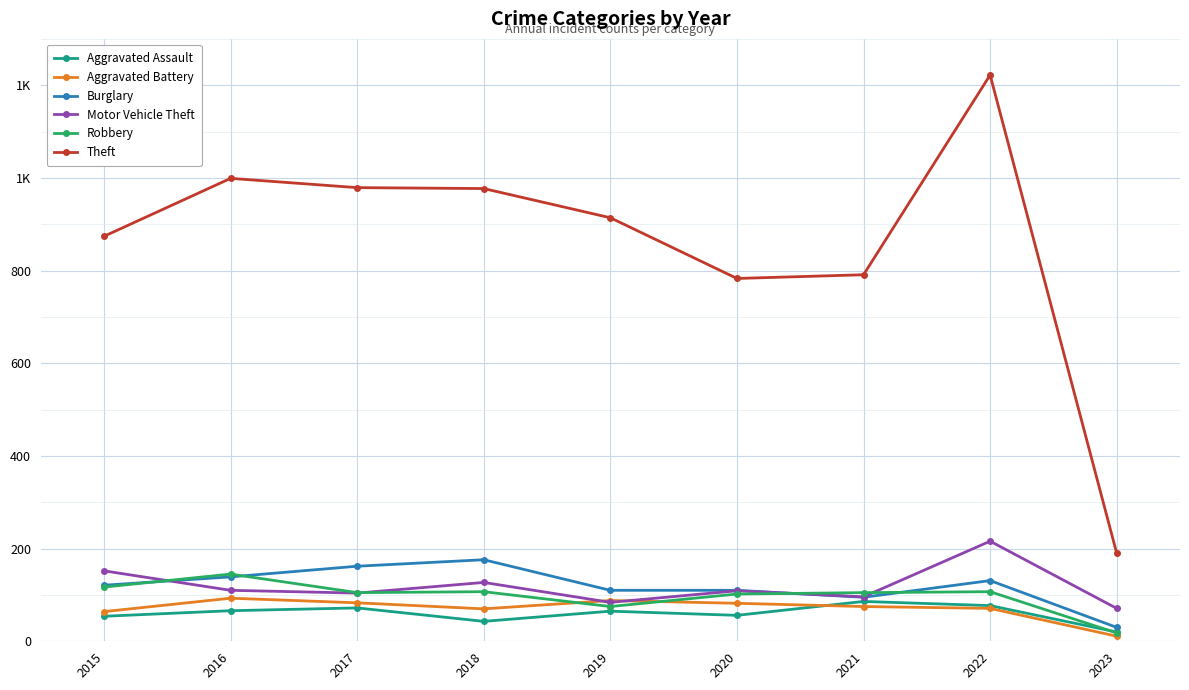

What are all the series names shown in the legend?

Aggravated Assault, Aggravated Battery, Burglary, Motor Vehicle Theft, Robbery, Theft